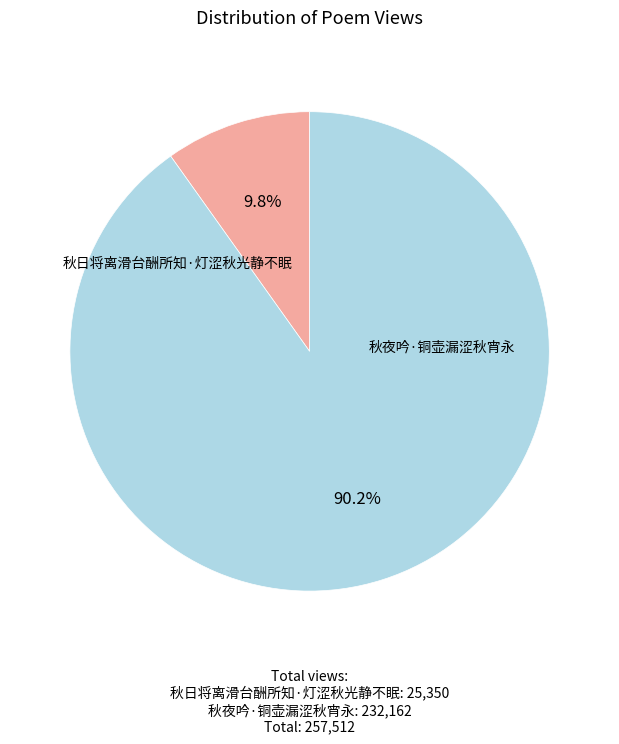

Count the number of slices in the pie.

2